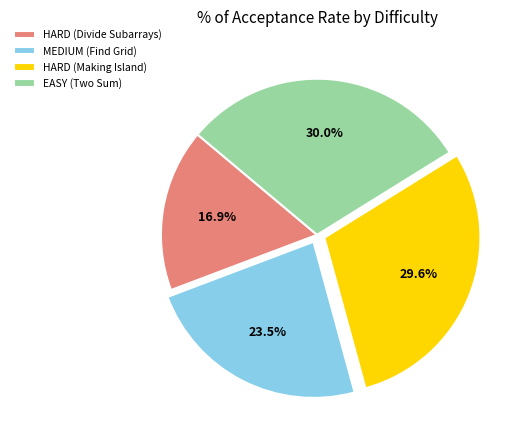

Which category has the smallest portion of the pie?

HARD (Divide Subarrays)